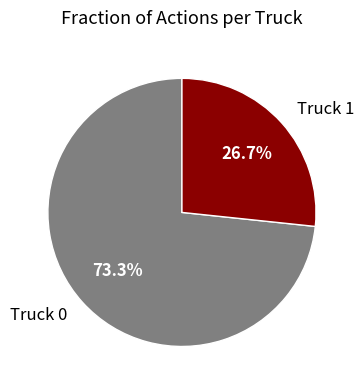

Rank the categories by value from lowest to highest.

Truck 1, Truck 0